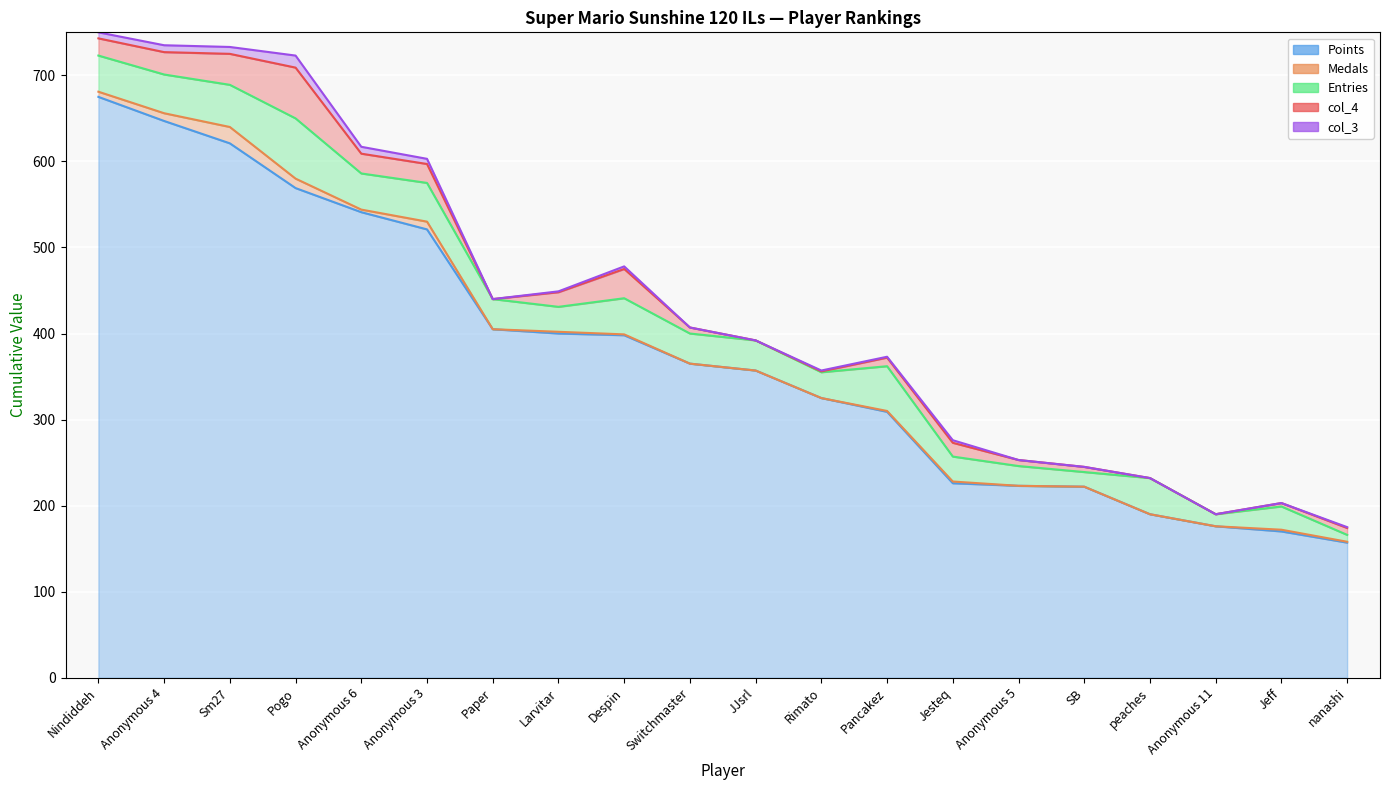

What is the label of the 17th point from the right?

Pogo